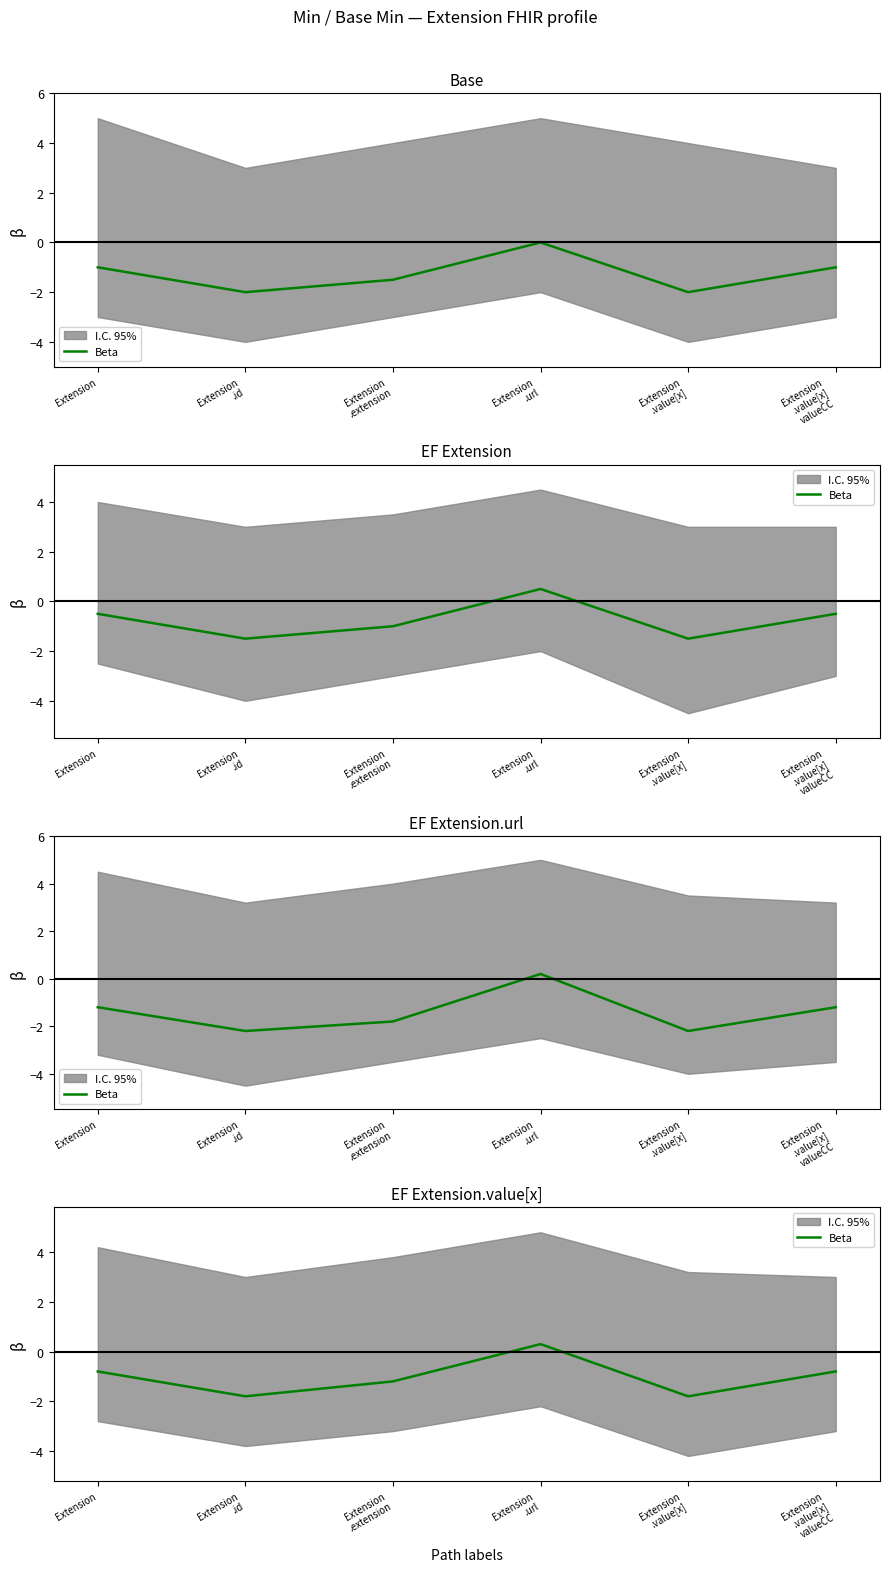

Between Extension and Extension
.value[x], which is larger?

Extension